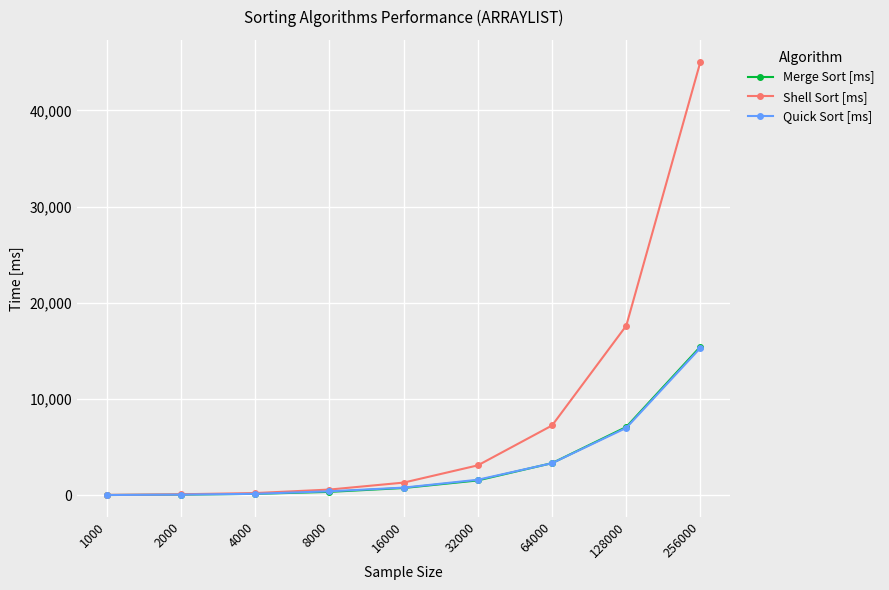

How many values in the Quick Sort [ms] series are below 808?

4